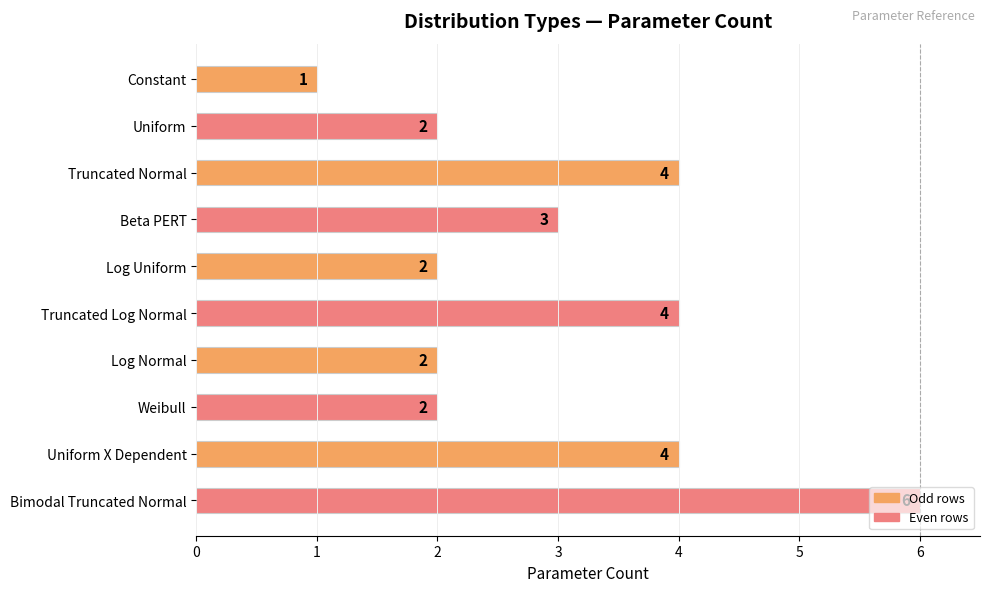

The value at Constant is 2. True or false?

False